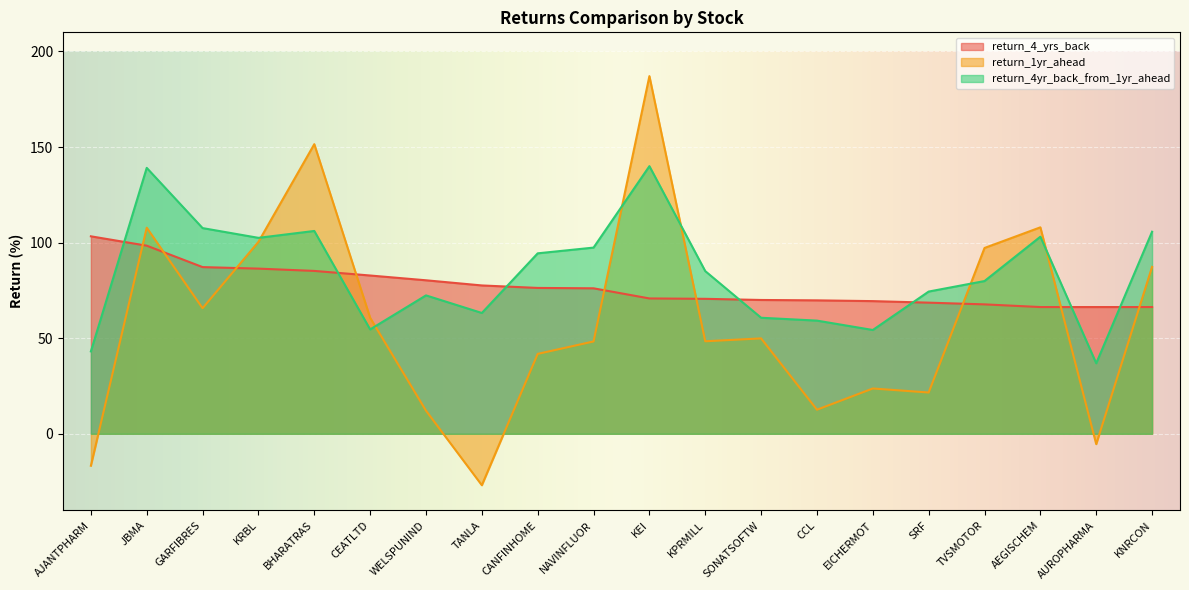

What are all the series names shown in the legend?

return_4_yrs_back, return_1yr_ahead, return_4yr_back_from_1yr_ahead